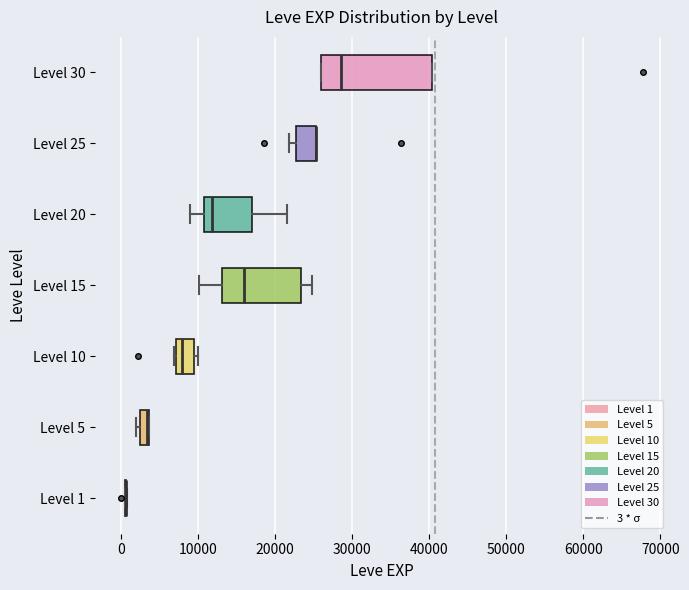

Comparing the boxes themselves (not the whiskers), which one is the widest?

Level 30